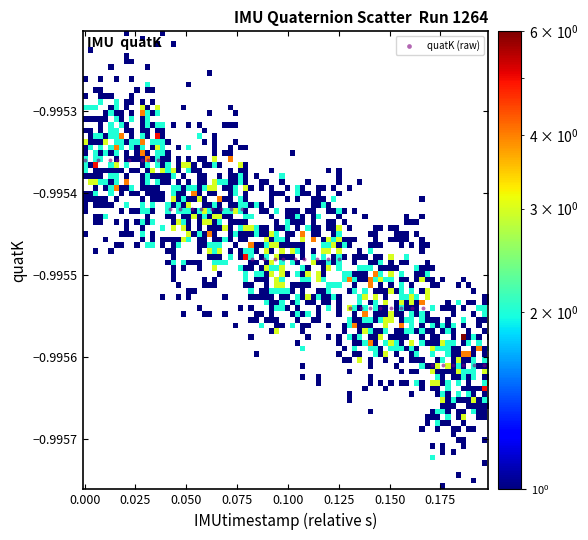

How many points are shown in the scatter plot?

39